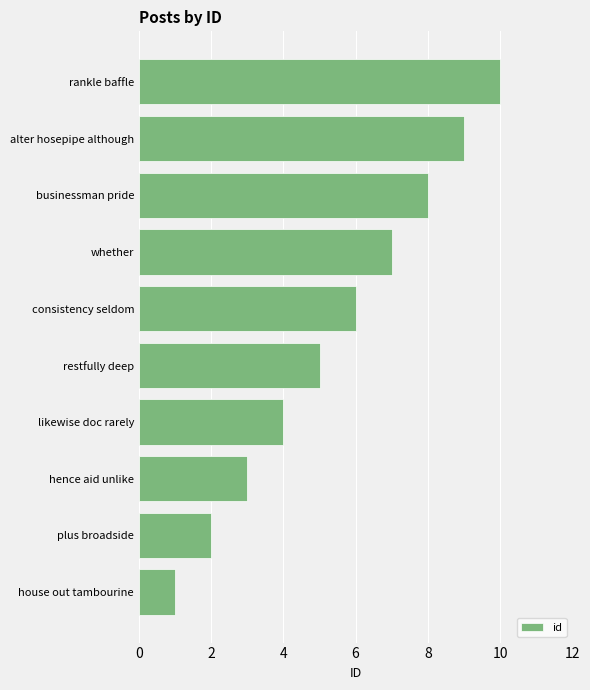

What is the minimum value shown in the chart?

1